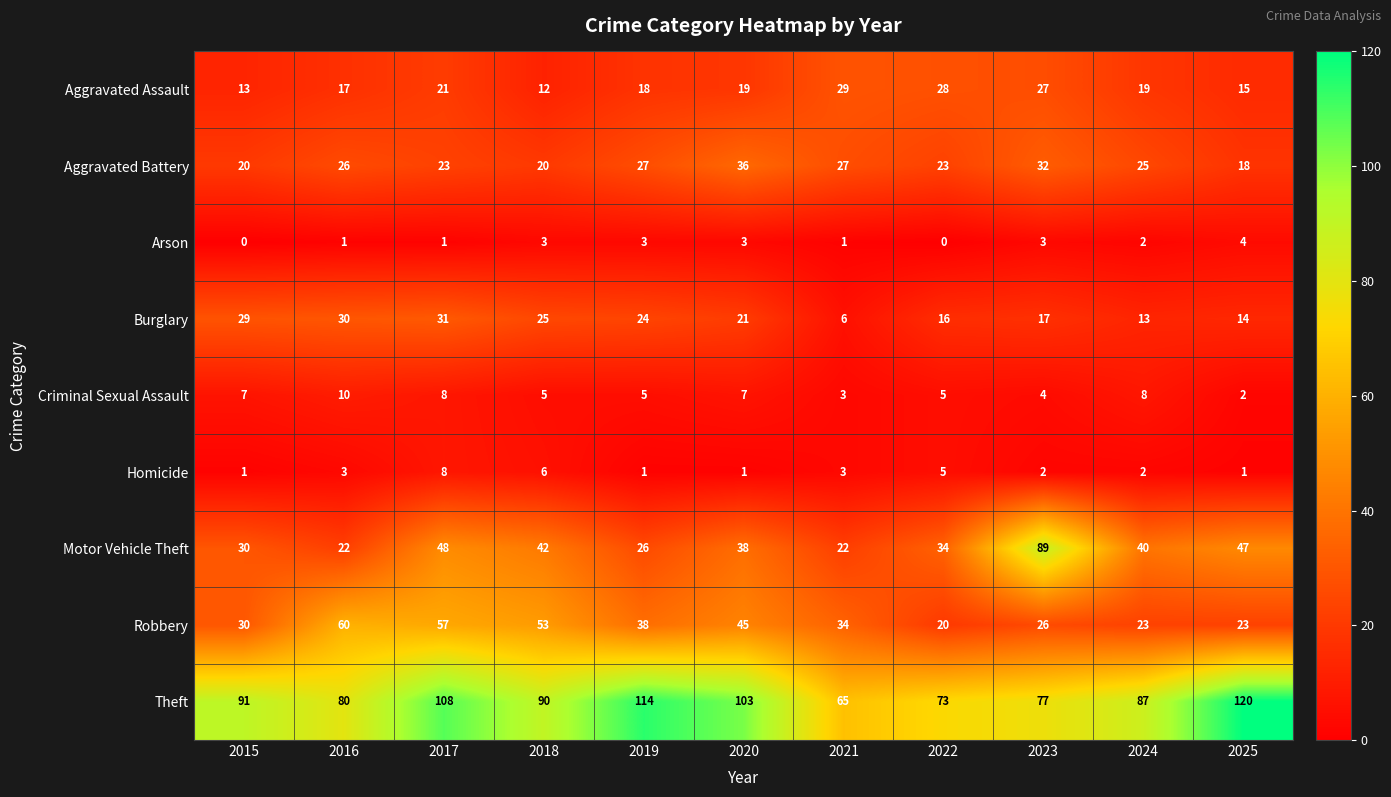

Read the Aggravated Battery value at 2018, to the nearest 10.

20